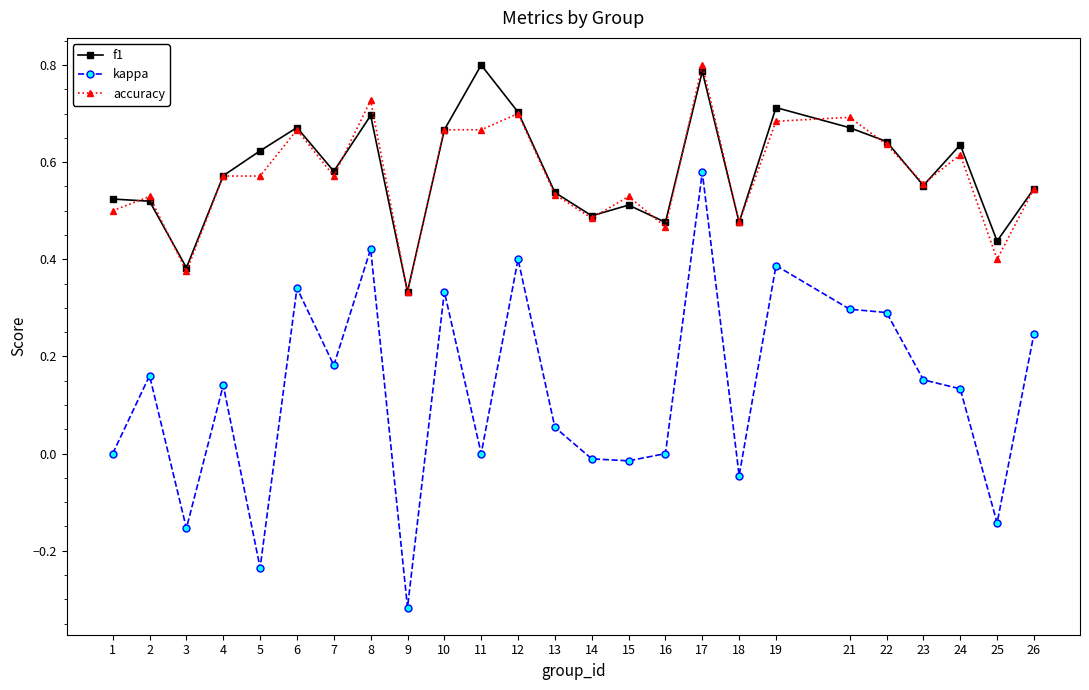

Count the number of data series in this chart.

3